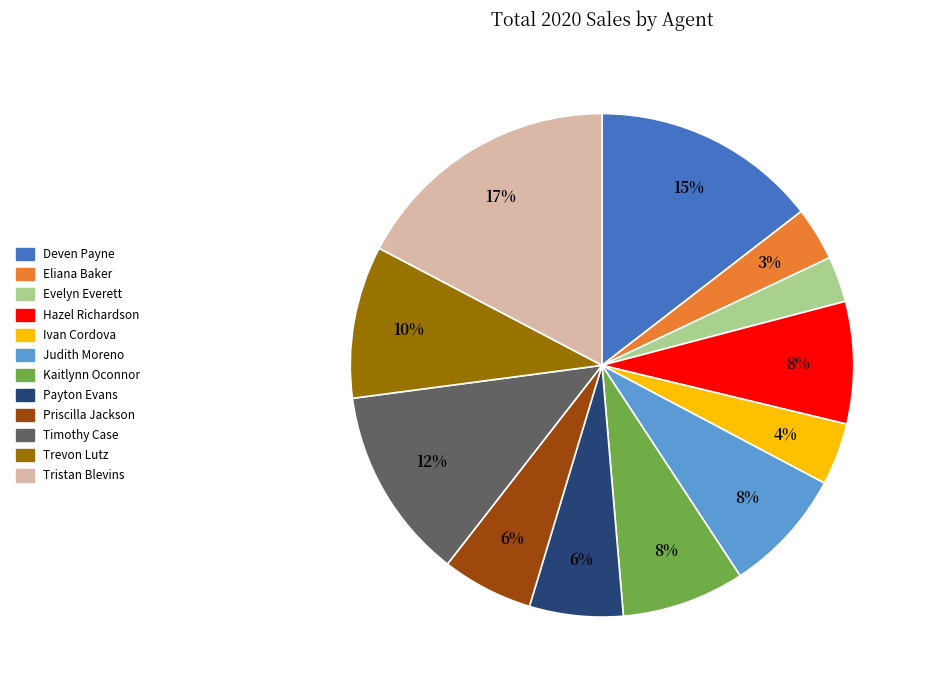

Is there a majority slice in this chart?

No